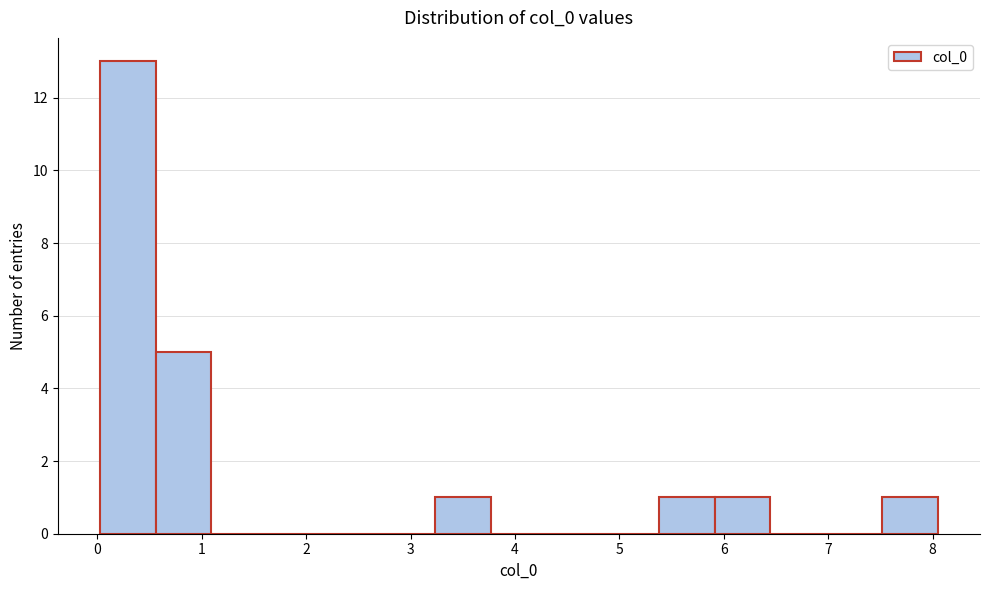

Reading left to right, list every bar in this chart as the range it spans on the x-axis followed by its height. Neither the bar edges nor the heights are printed on the chart, so give them approximately, as read against the axes.

0.0 to 0.6: 13
0.6 to 1.1: 5
1.1 to 1.6: 0
1.6 to 2.2: 0
2.2 to 2.7: 0
2.7 to 3.2: 0
3.2 to 3.8: 1
3.8 to 4.3: 0
4.3 to 4.8: 0
4.8 to 5.4: 0
5.4 to 5.9: 1
5.9 to 6.4: 1
6.4 to 7.0: 0
7.0 to 7.5: 0
7.5 to 8.1: 1